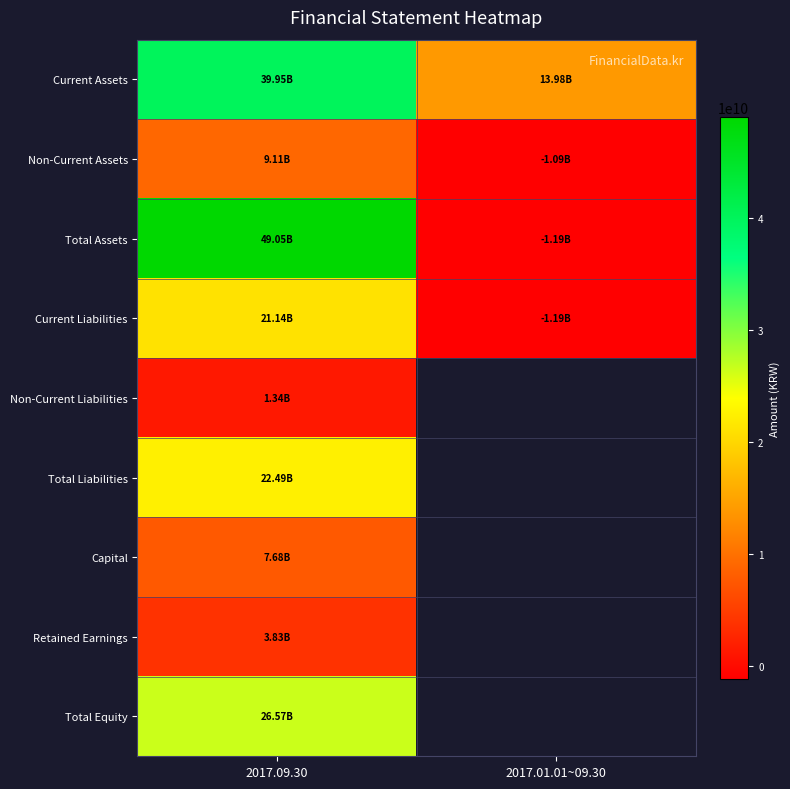

Rank the series by their maximum value, from highest to lowest.

Total Assets, Current Assets, Total Equity, Total Liabilities, Current Liabilities, Non-Current Assets, Capital, Retained Earnings, Non-Current Liabilities